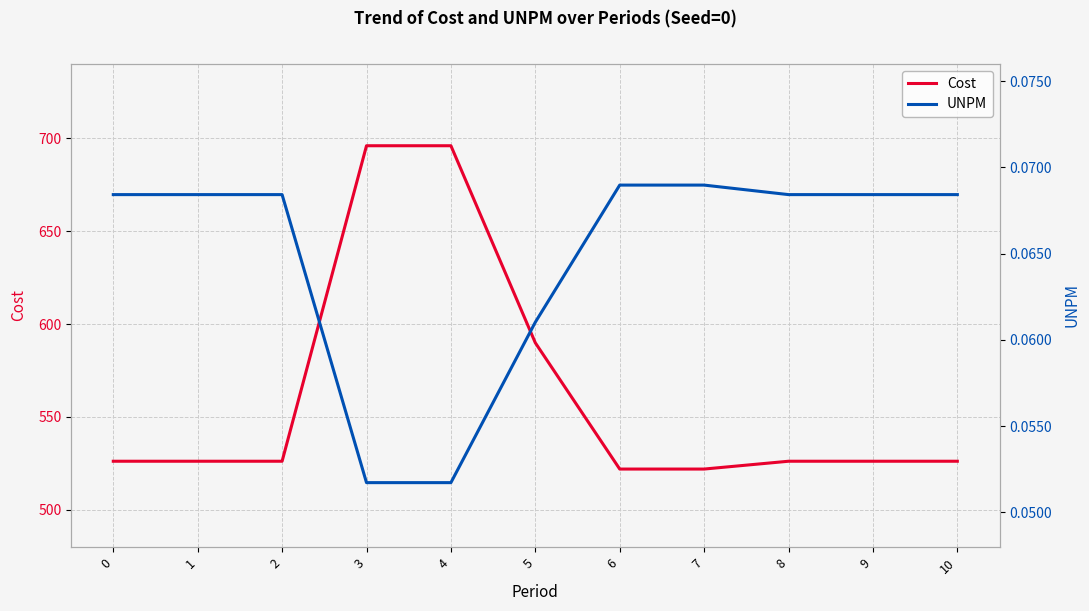

Which has a higher value, 8 or 2?

8